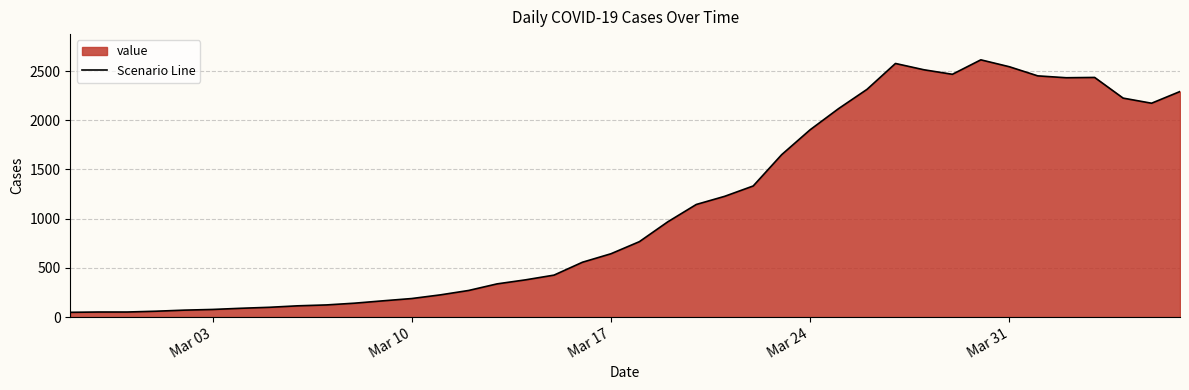

How many series are shown in this chart?

1